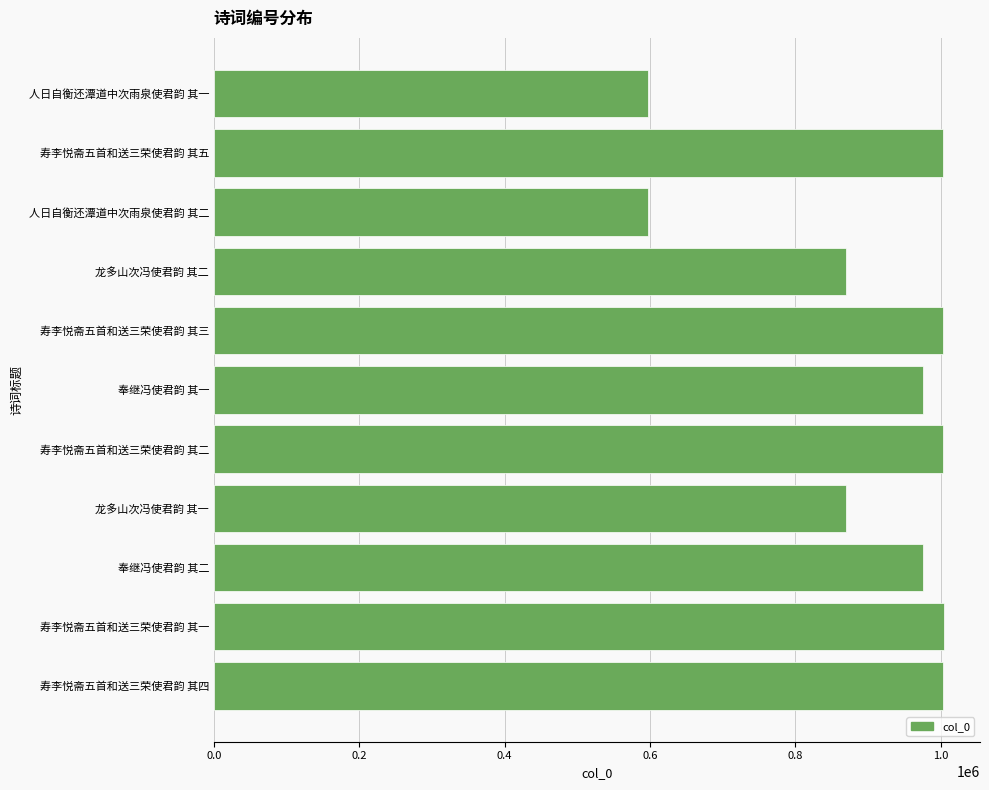

What is the value of the 9th bar from the top?

976357